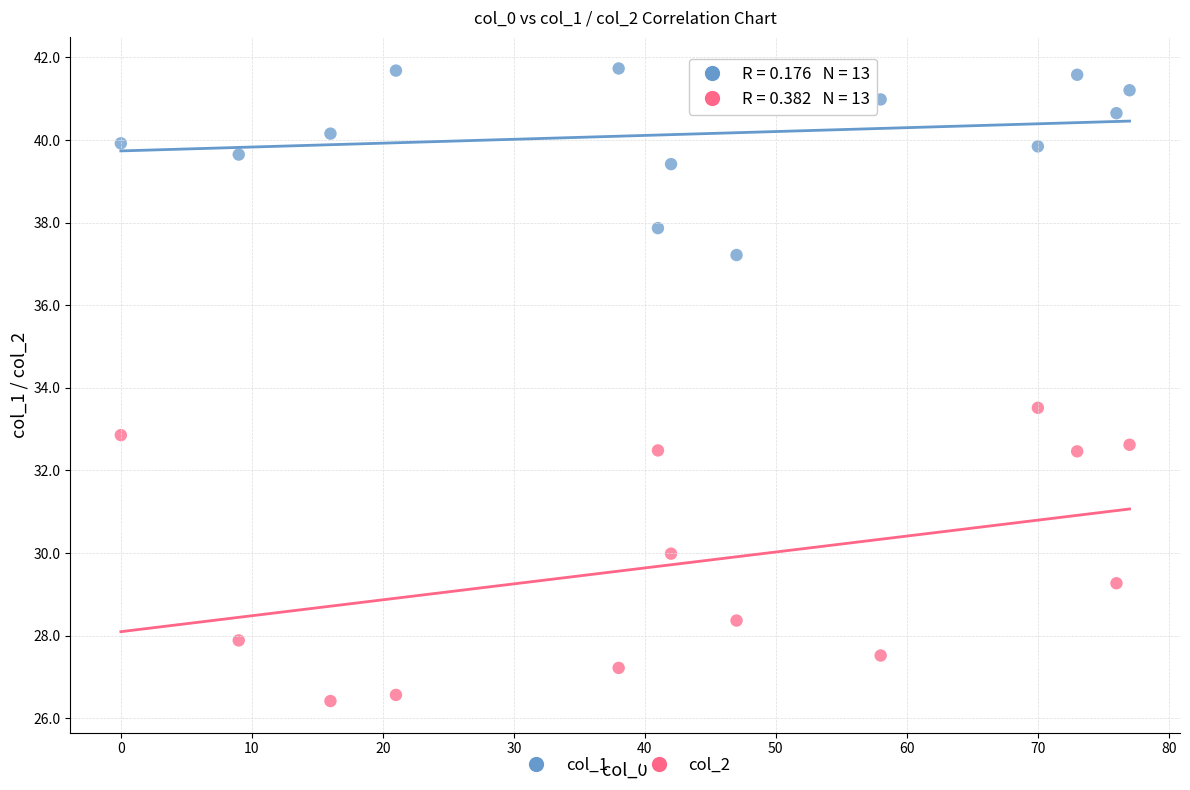

Across all series, what Y value is closest to 34?

33.5